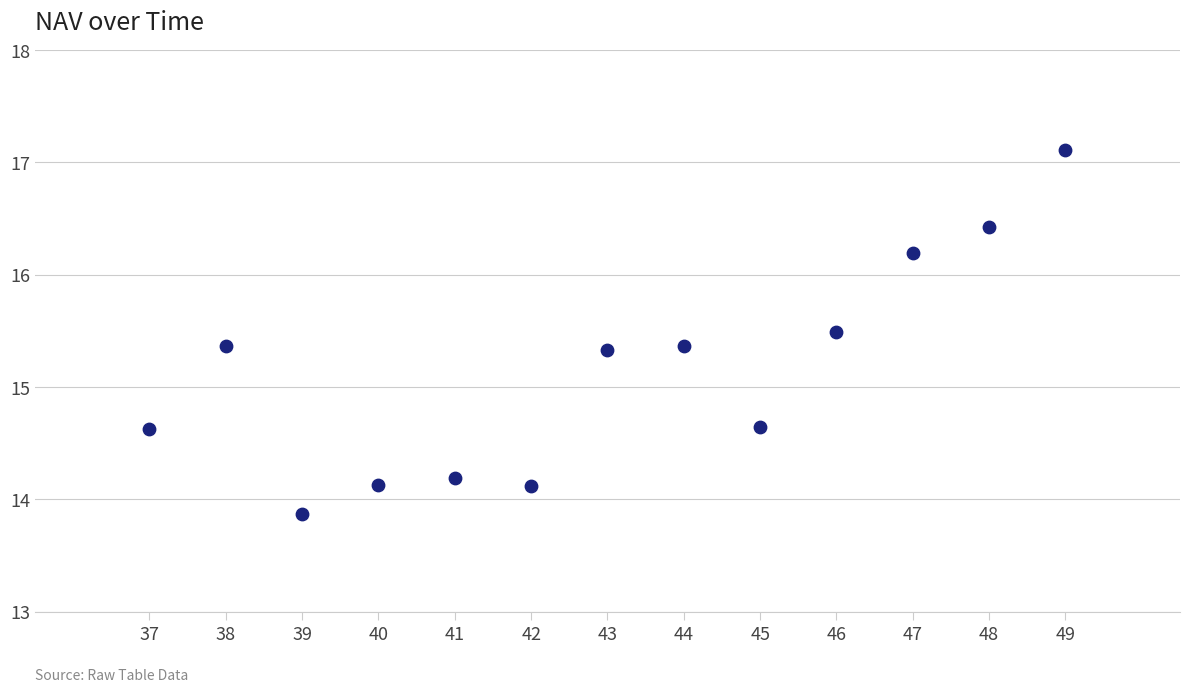

What is the range of Y values (max minus min)?

3.2